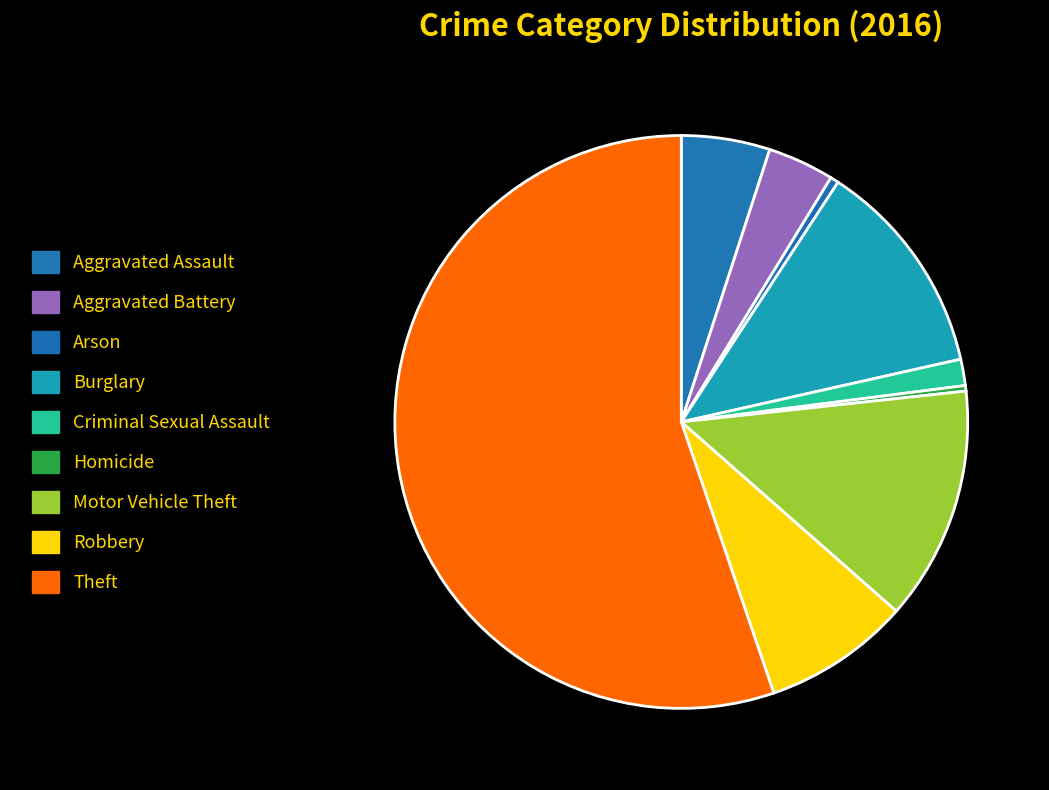

Between Robbery and Criminal Sexual Assault, which is larger?

Robbery